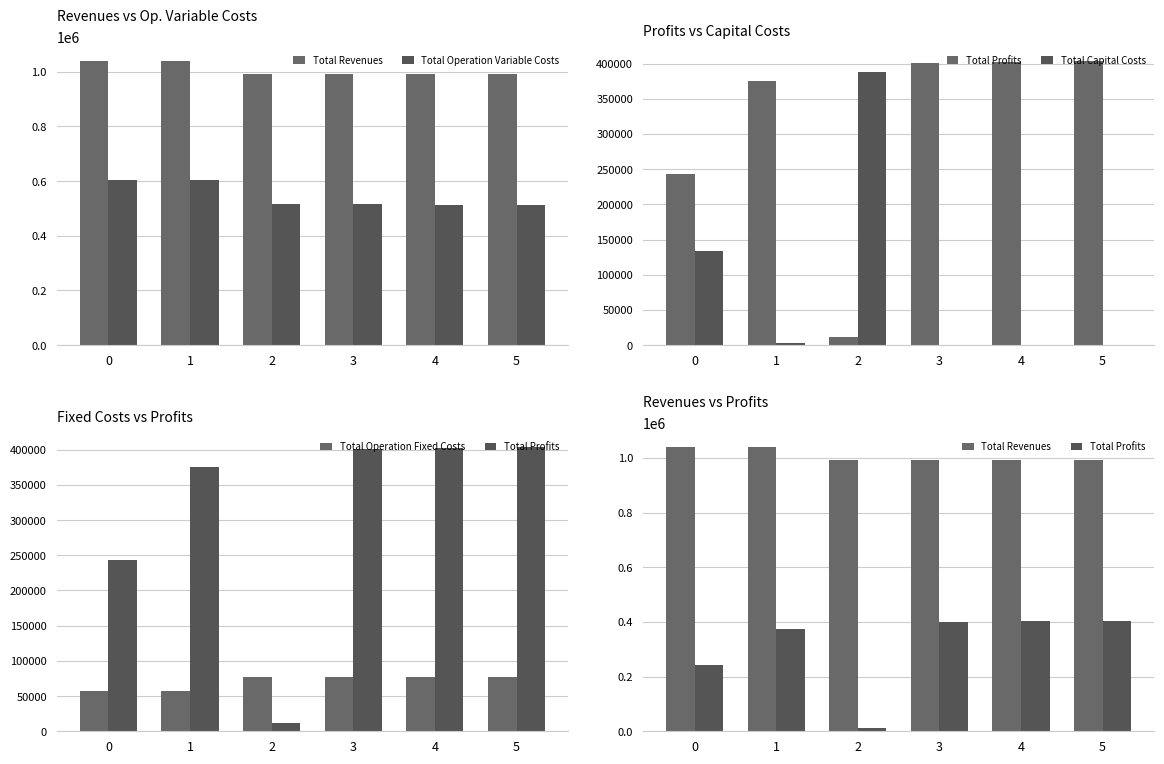

How many data points does each series have?

6